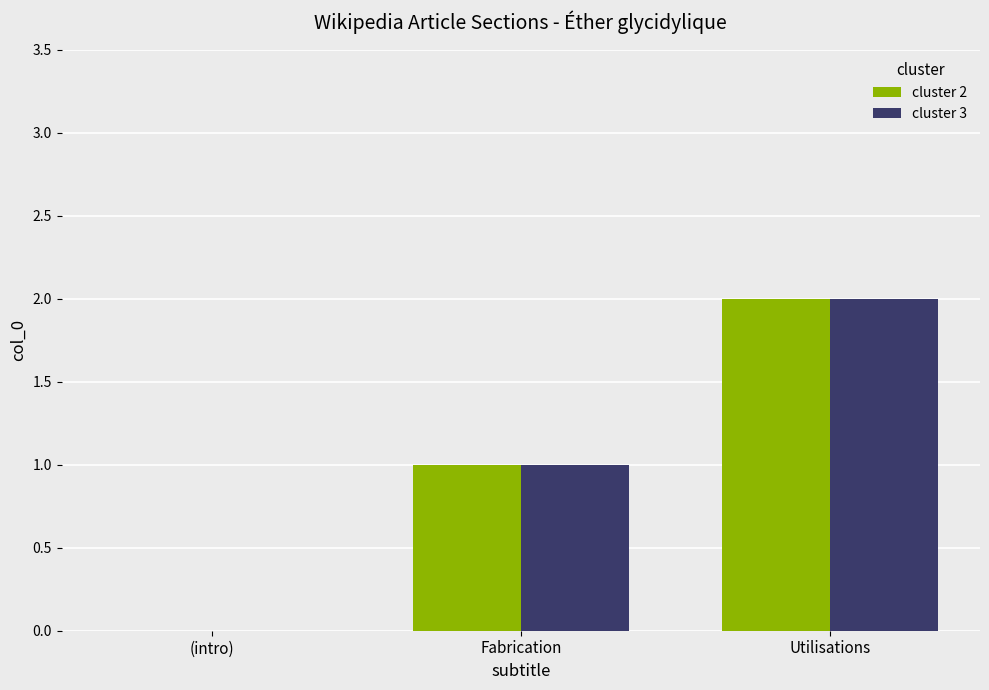

The cluster 3 series shows 2 at Utilisations. True or false?

True